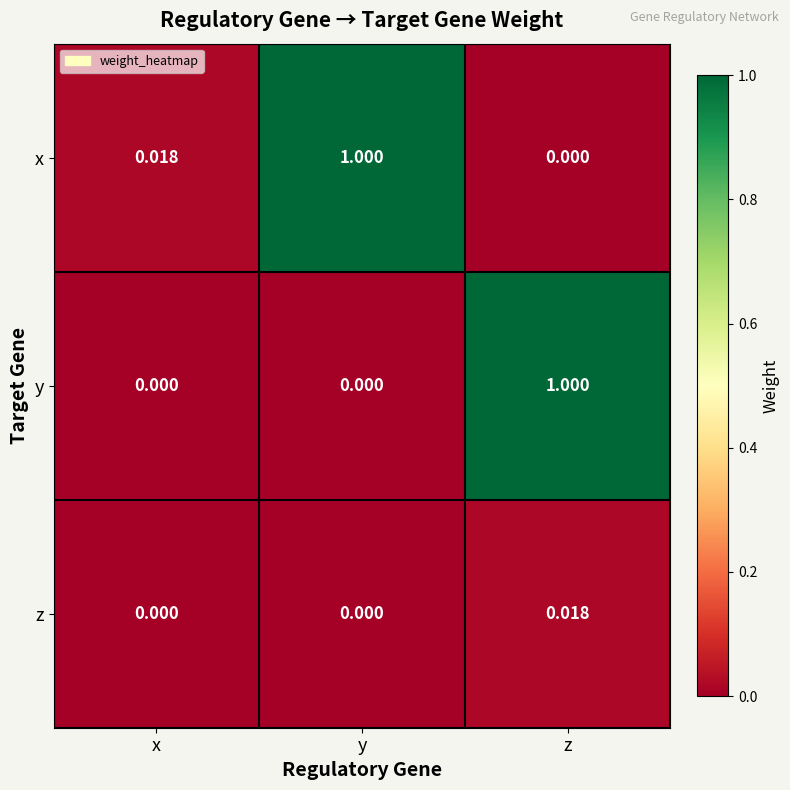

At z, list the series in order from largest to smallest.

y, z, x